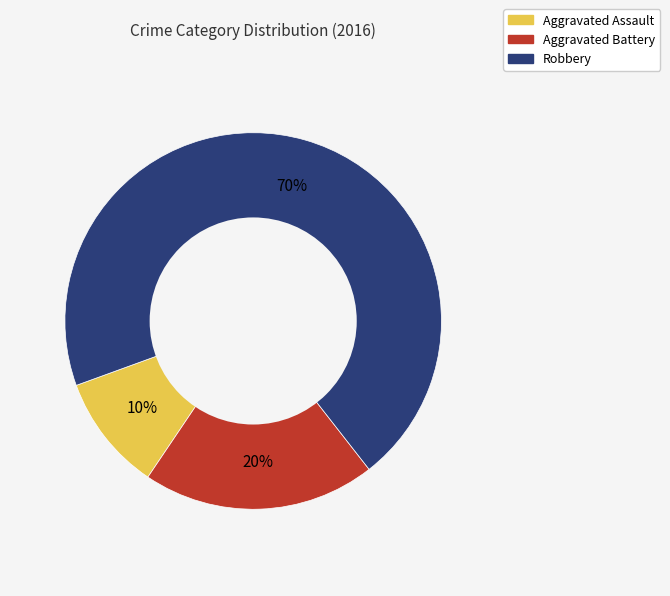

The Robbery slice represents 70% of the pie. True or false?

True